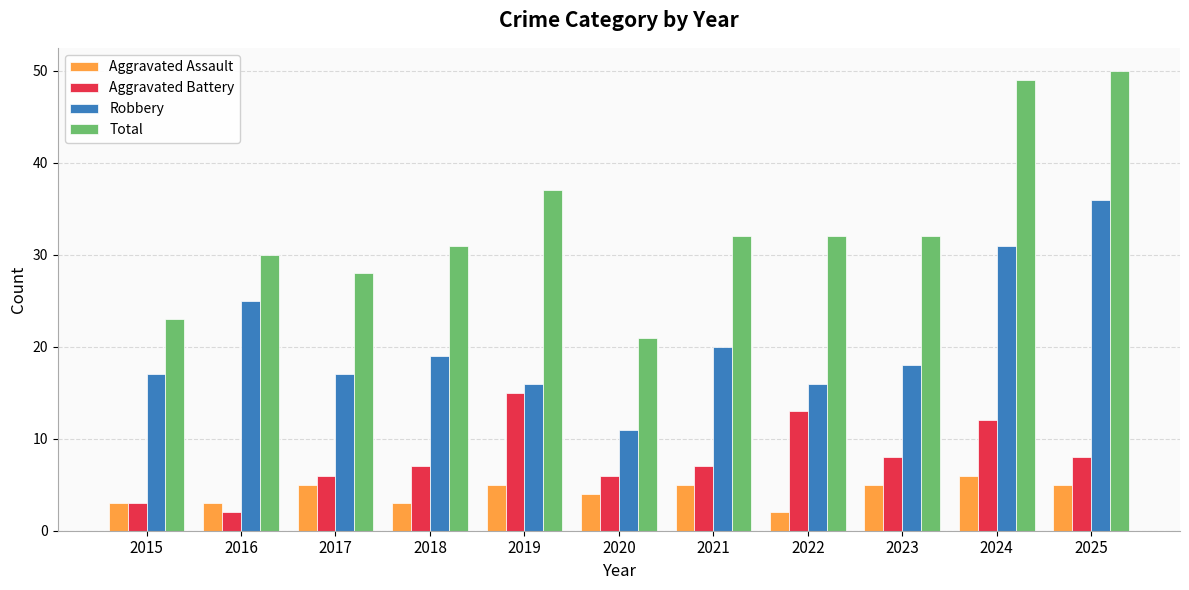

Which series has the largest total across all categories?

Total